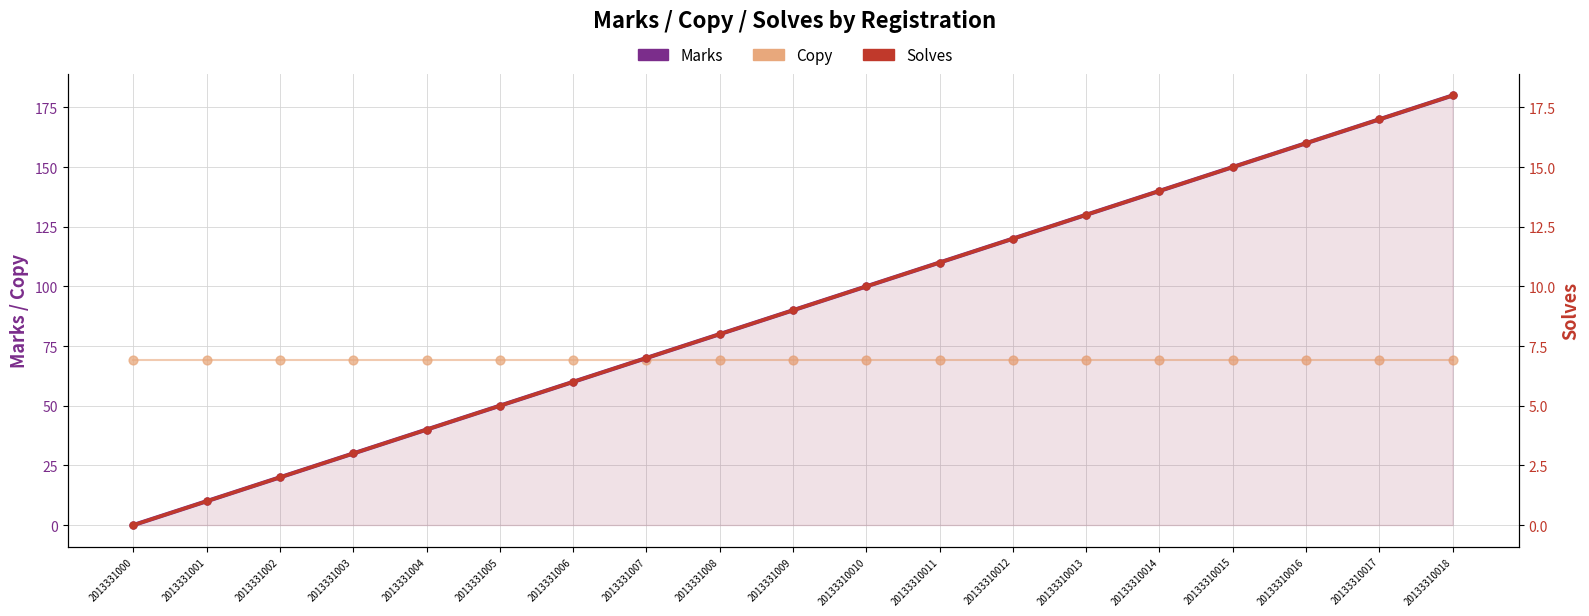

Which series has the widest spread of Y values?

Marks